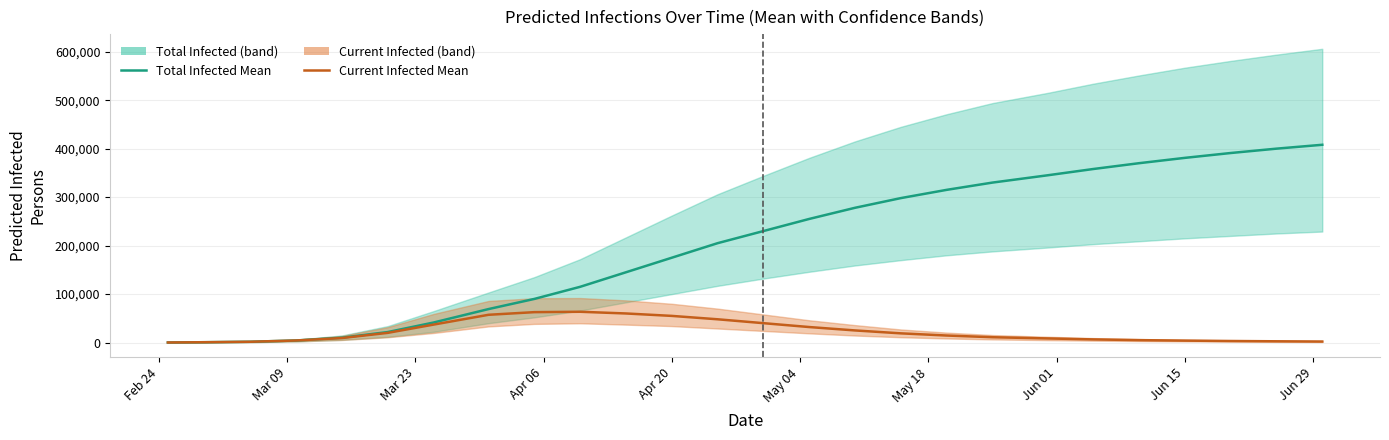

Reading left to right, extract all data points from this chart.

Total Infected Mean: 139	697	1657	4269	10039	21659	41320	69078	90000	115000	145000	175000	205000	230000	255000	278000	298000	315000	330000	345000	358000	370000	381000	391000	400000	408000
Current Infected Mean: 139	697	1657	4269	9342	20002	37051	57280	62722	63507	60000	55000	48000	40000	32000	25000	19000	14500	11000	8500	6500	5000	4000	3200	2600	2100